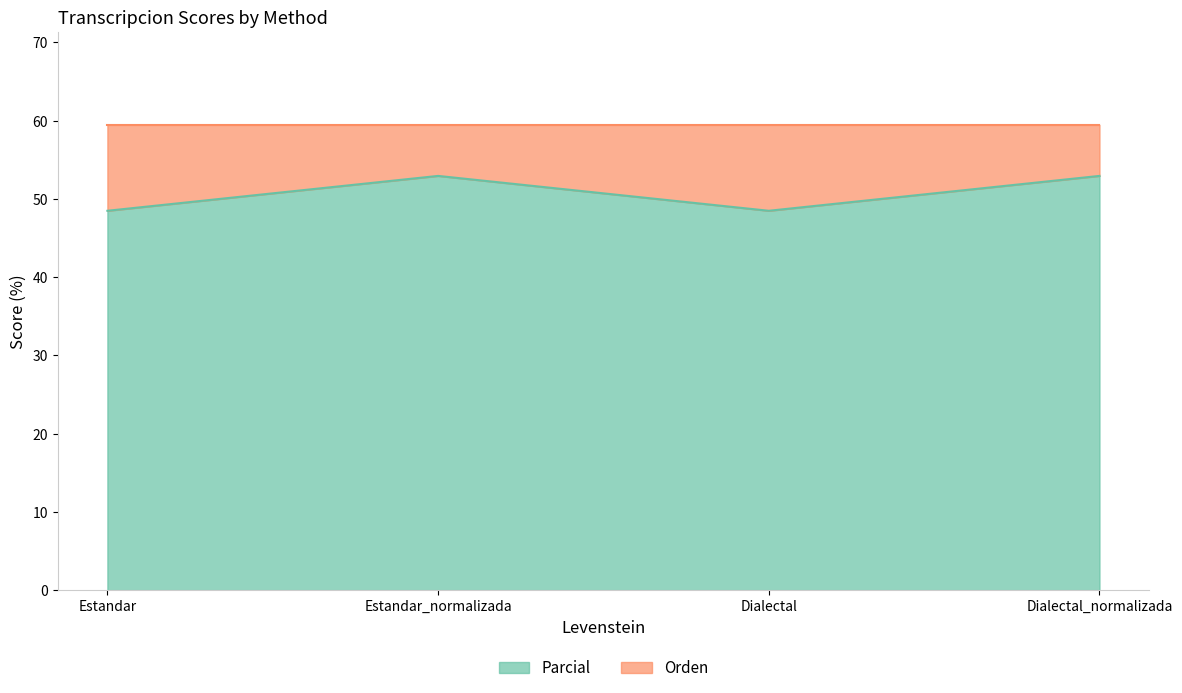

What is the sum of all Parcial values?

202.9